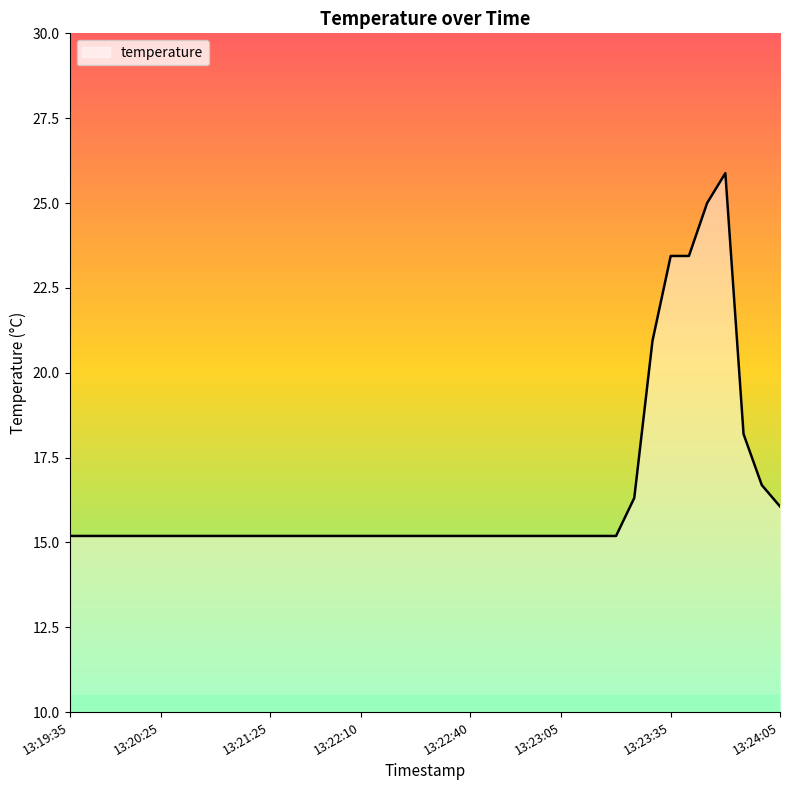

What is the difference between the maximum and minimum values?

10.7